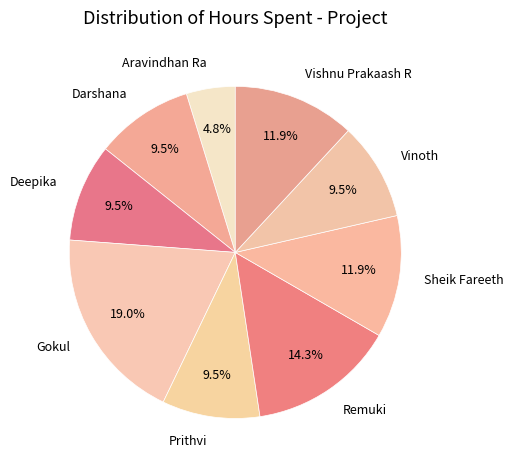

Does Gokul represent more than half of the total?

No